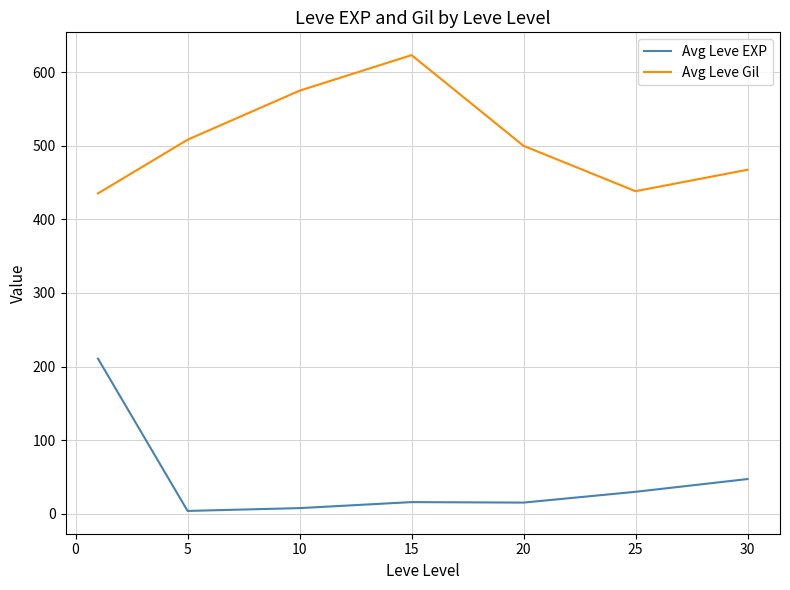

Which series has the largest total across all categories?

Avg Leve Gil